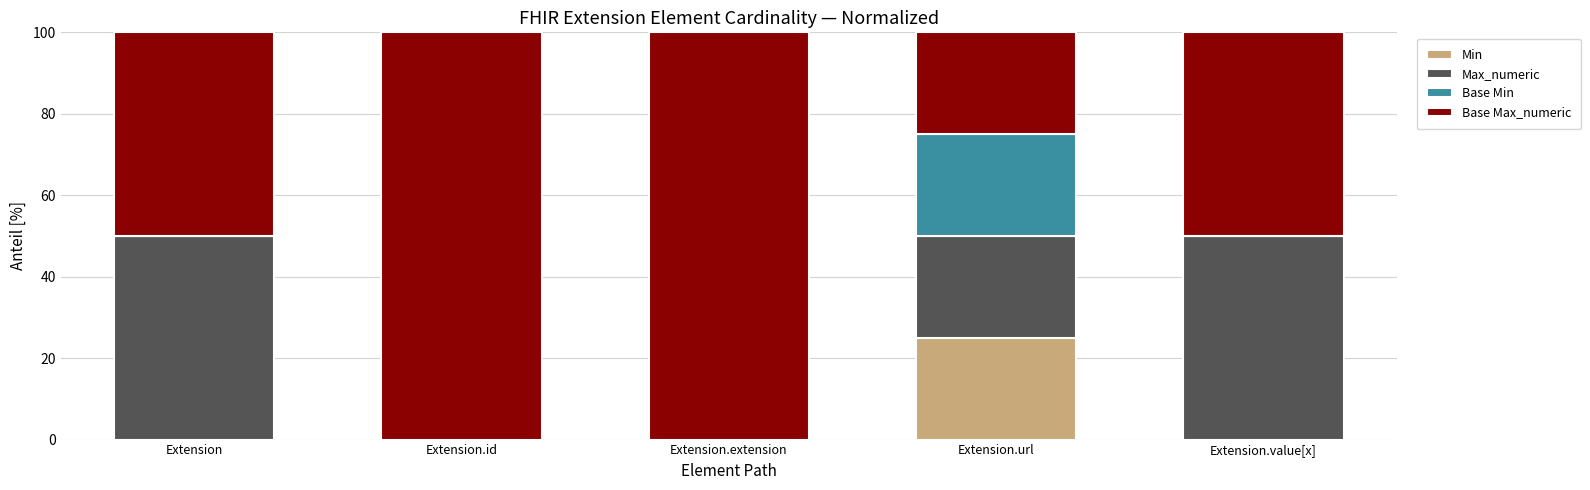

What is the highest value of the Min series?

25